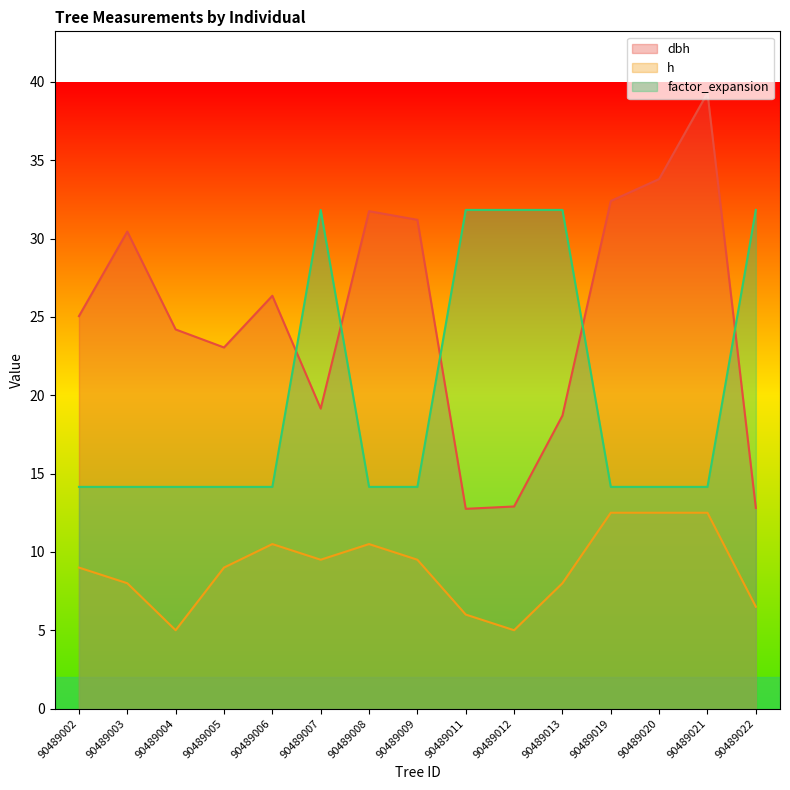

Which series has the largest total across all categories?

dbh